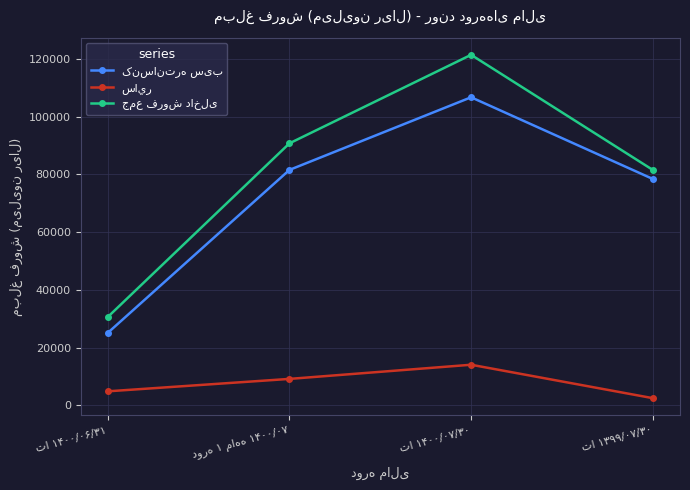

At how many categories does at least one series exceed 42789?

3